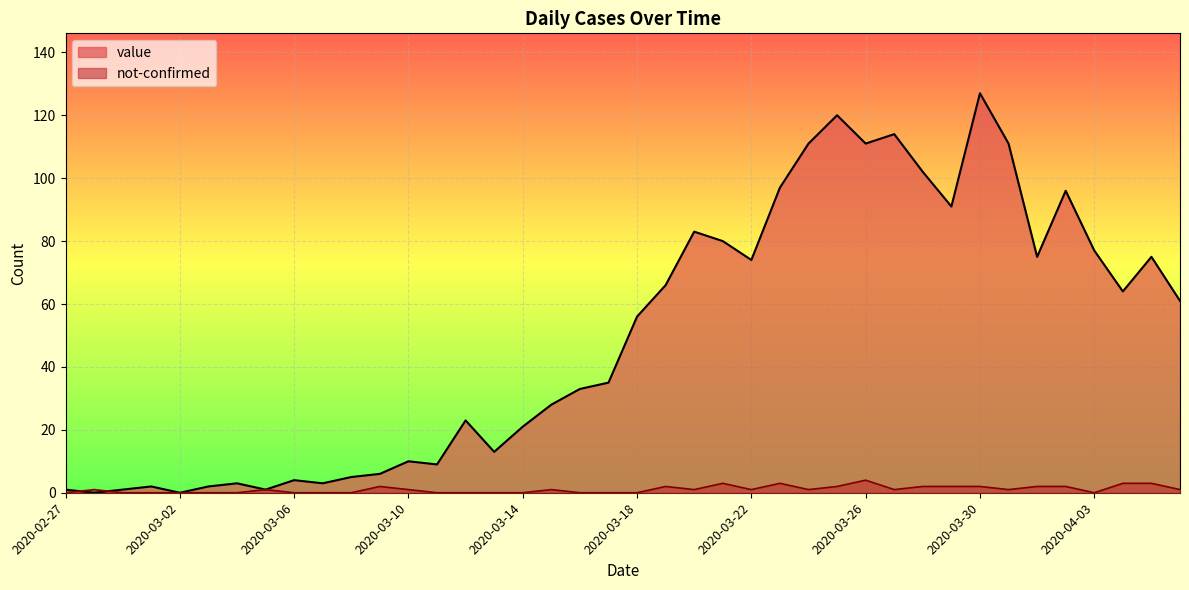

Reading right to left, transcribe all the data shown in this chart.

value: 61	75	64	77	96	75	111	127	91	102	114	111	120	111	97	74	80	83	66	56	35	33	28	21	13	23	9	10	6	5	3	4	1	3	2	0	2	1	0	1
not-confirmed: 1	3	3	0	2	2	1	2	2	2	1	4	2	1	3	1	3	1	2	0	0	0	1	0	0	0	0	1	2	0	0	0	1	0	0	0	0	0	1	0